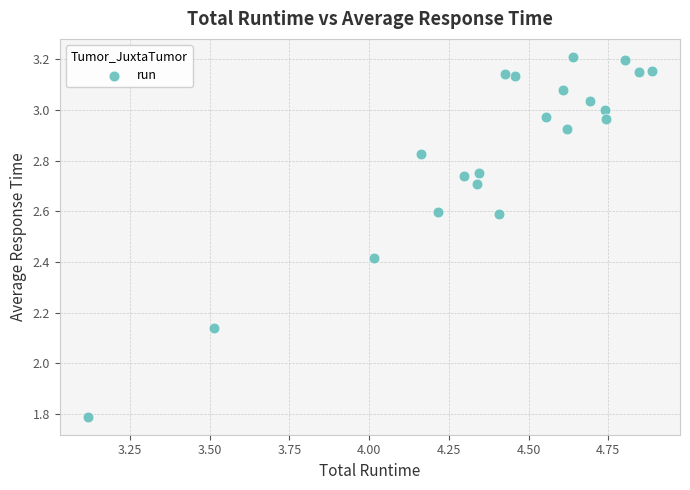

What is the range of Y values (max minus min)?

1.4